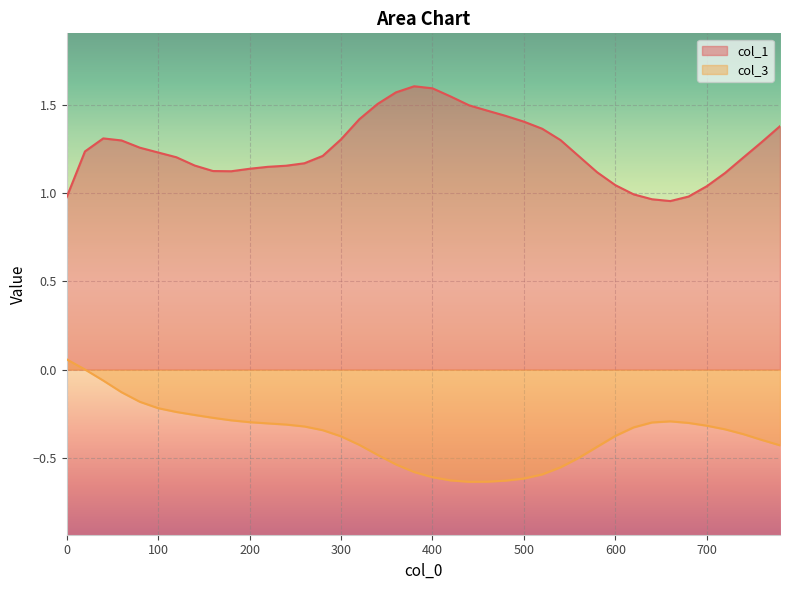

Does the chart display data point markers on the line(s)?

No